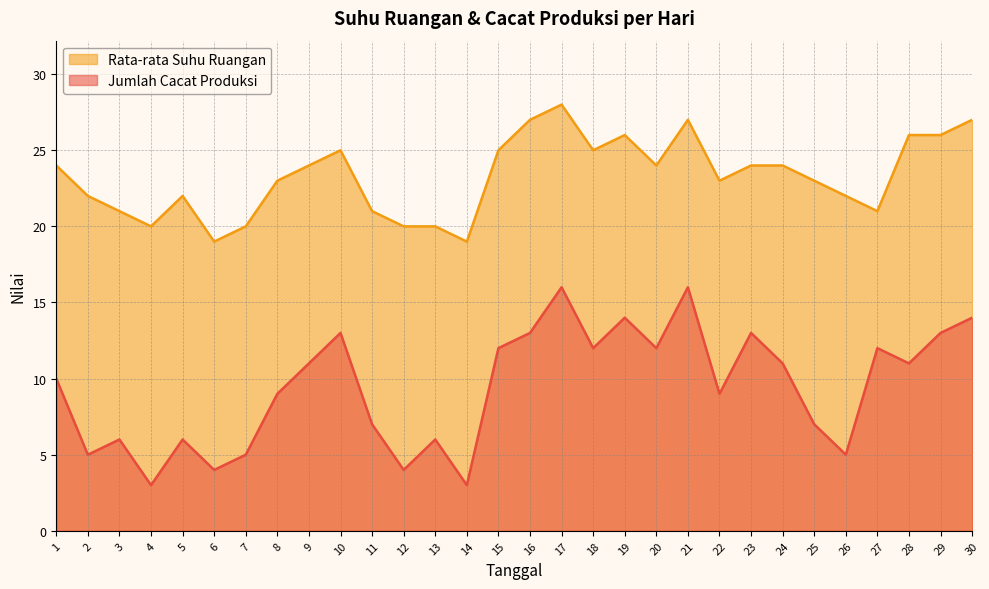

True or false: Jumlah Cacat Produksi and Rata-rata Suhu Ruangan intersect in this chart.

False